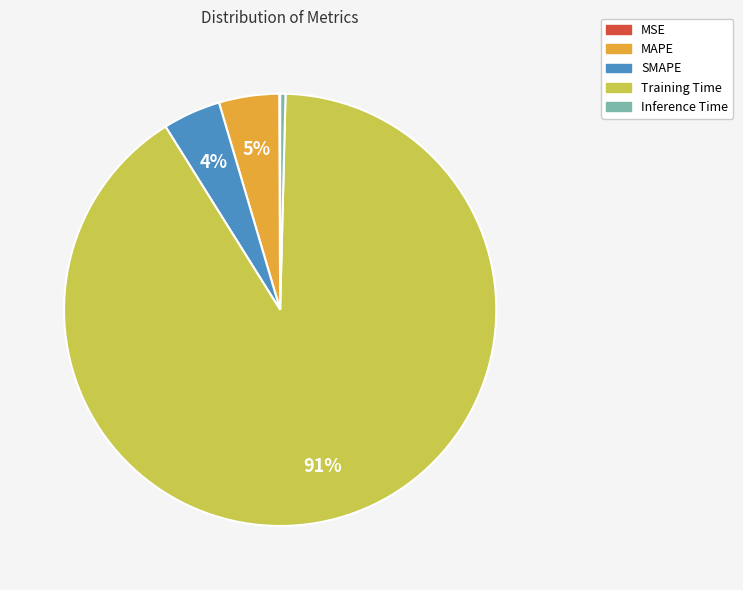

To the nearest percent, what portion does MAPE represent?

5%